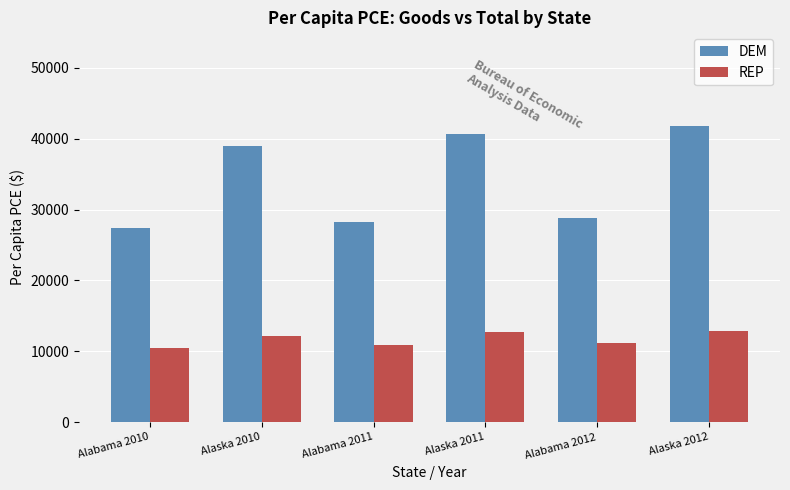

How many bars are there in total?

12